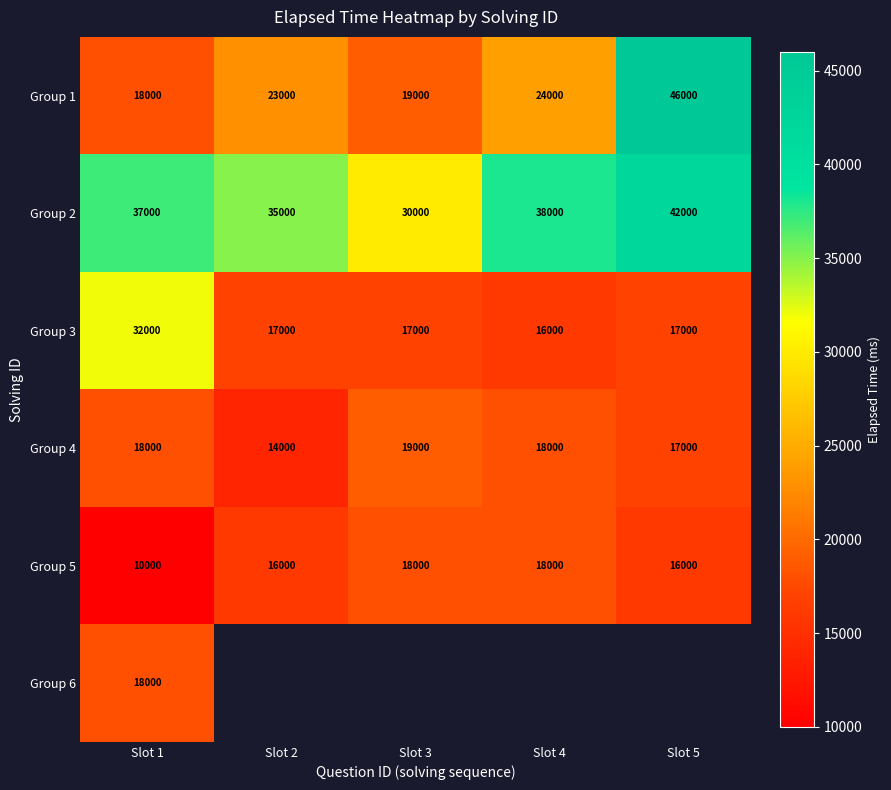

Which has a higher value, Slot 3 or Slot 1?

Slot 3